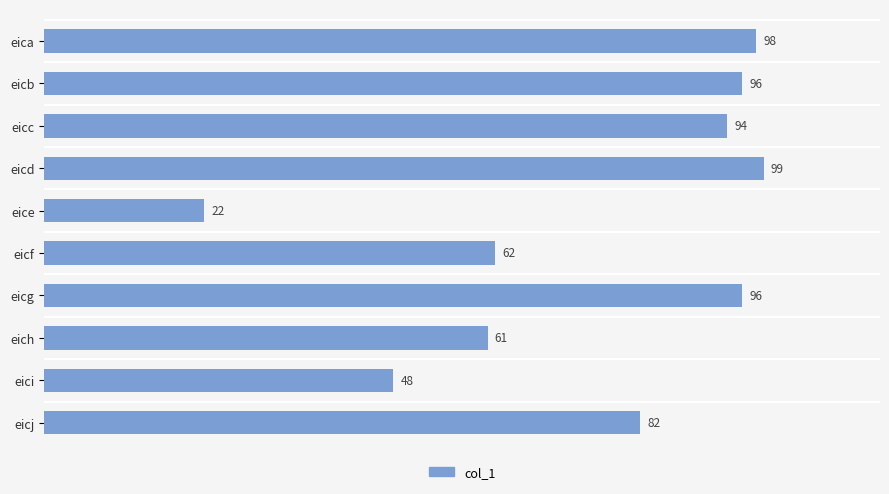

How many values are below 94?

5